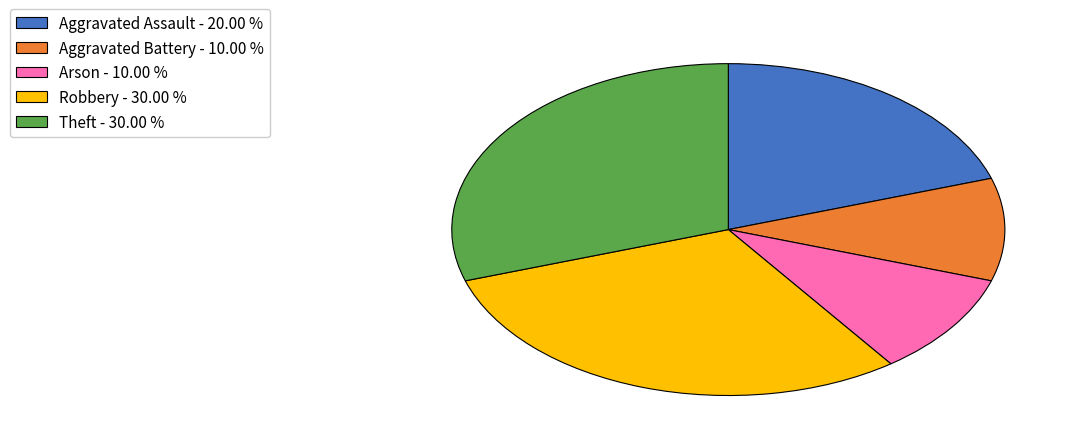

Do Aggravated Assault - 20.00 % and Arson - 10.00 % together represent more than half of the pie?

No